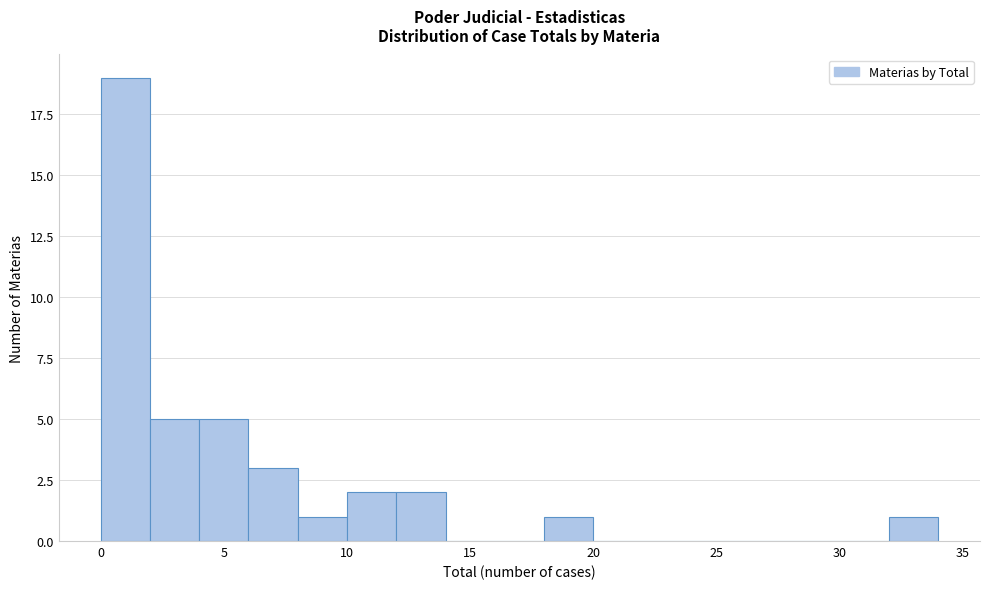

Reading left to right, transcribe this chart: for each bar, give the range it covers on the x-axis and its height. The values are not printed on the chart, so give them approximately, as read against the axis.

0 to 2: 19
2 to 4: 5
4 to 6: 5
6 to 8: 3
8 to 10: 1
10 to 12: 2
12 to 14: 2
14 to 16: 0
16 to 18: 0
18 to 20: 1
20 to 22: 0
22 to 24: 0
24 to 26: 0
26 to 28: 0
28 to 30: 0
30 to 32: 0
32 to 34: 1